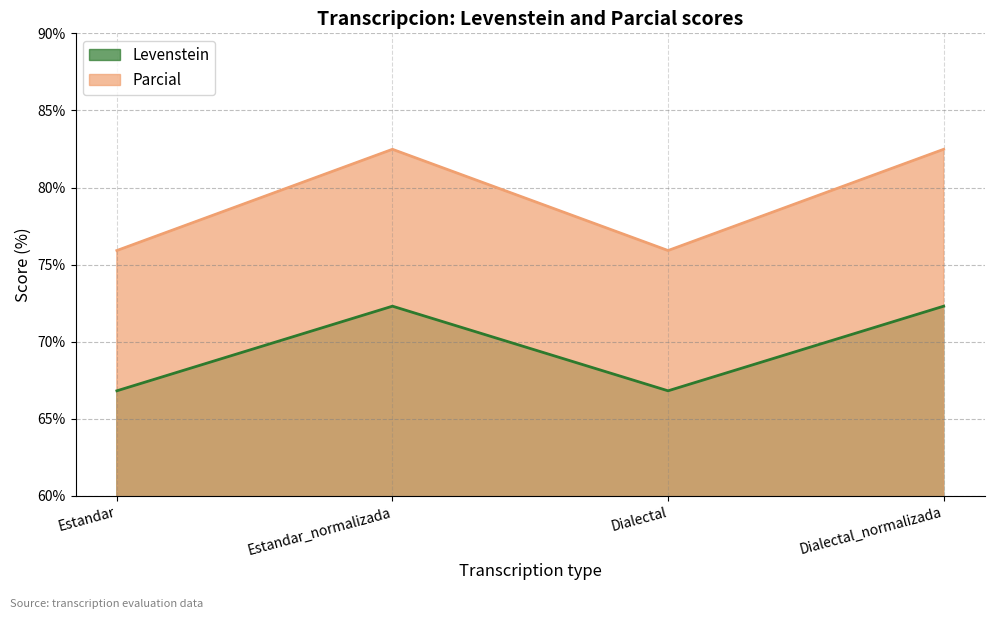

What is the total value across all series at Dialectal_normalizada?

154.8